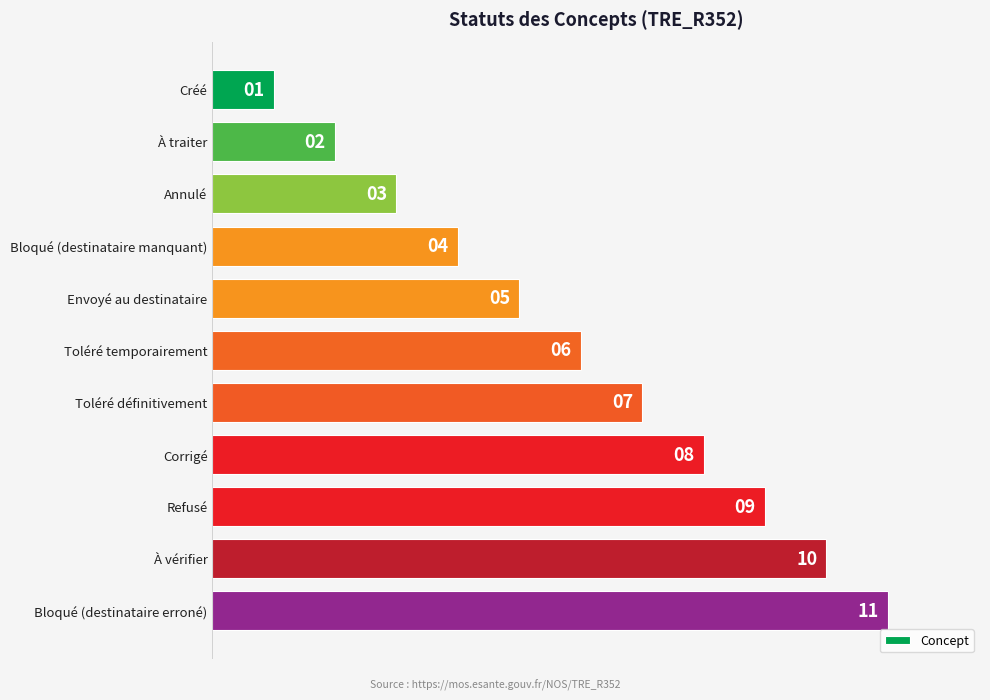

What is the approximate value at Envoyé au destinataire?

5